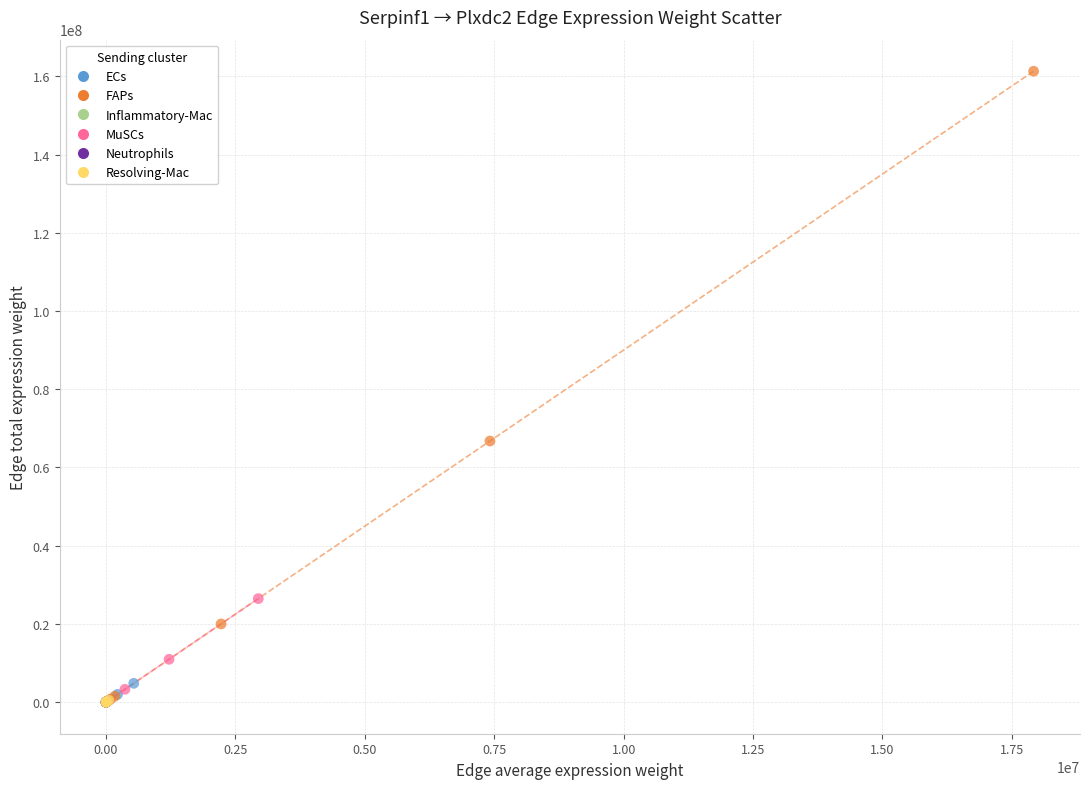

Which series has the largest Y range (max minus min)?

FAPs